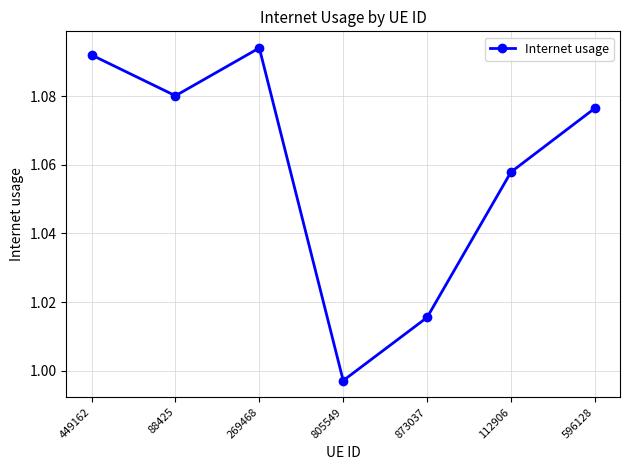

How many lines are shown in the chart?

1